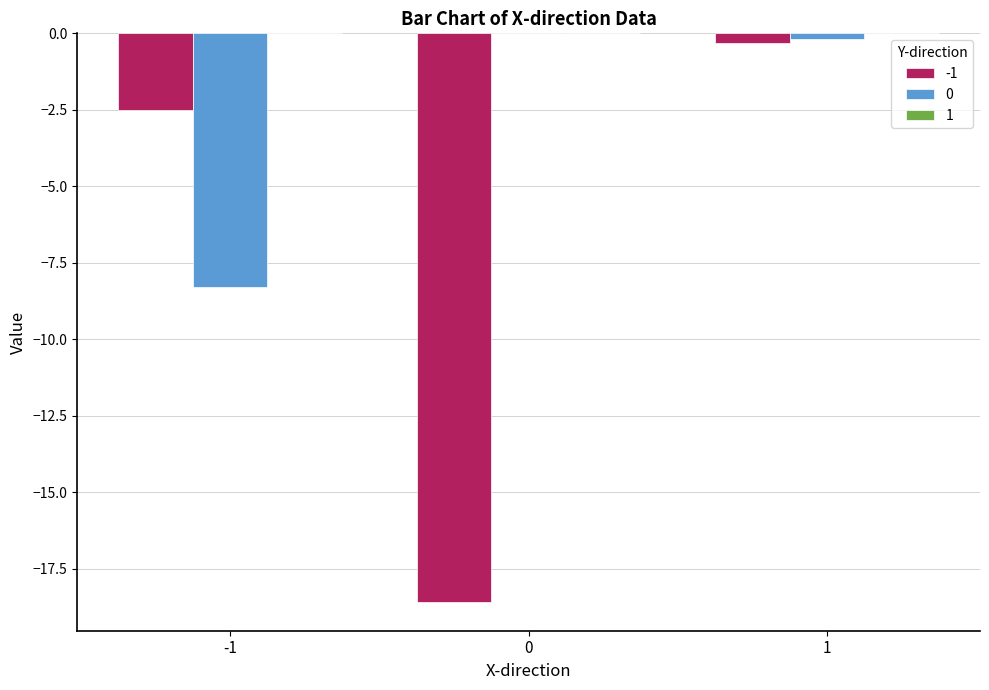

What is the total value across all series at 0?

-18.6